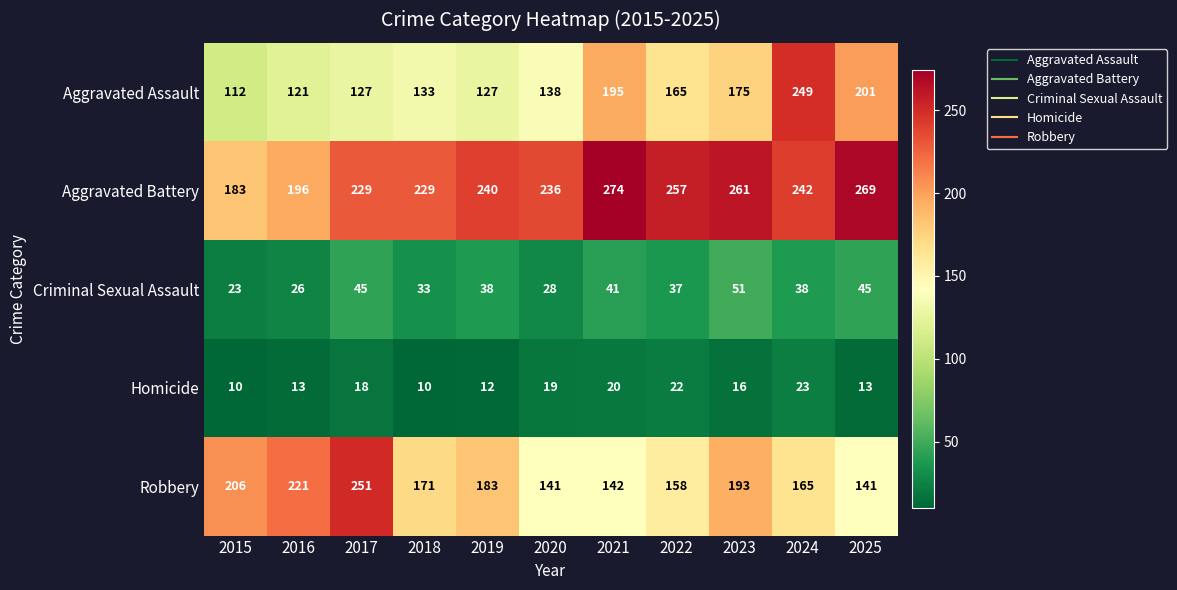

What is the average value of the Criminal Sexual Assault series?

37